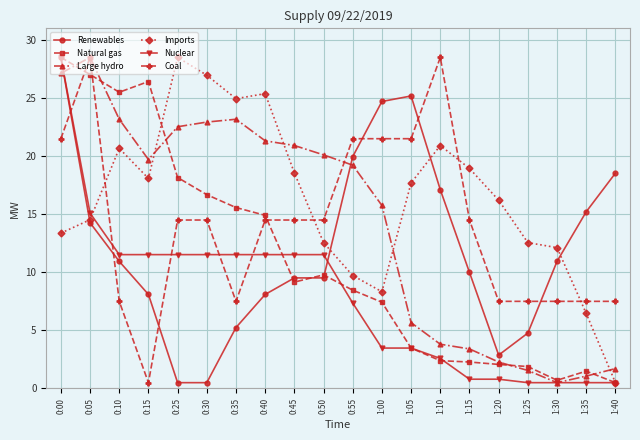

At which category does Coal reach its first local valley?

0:15